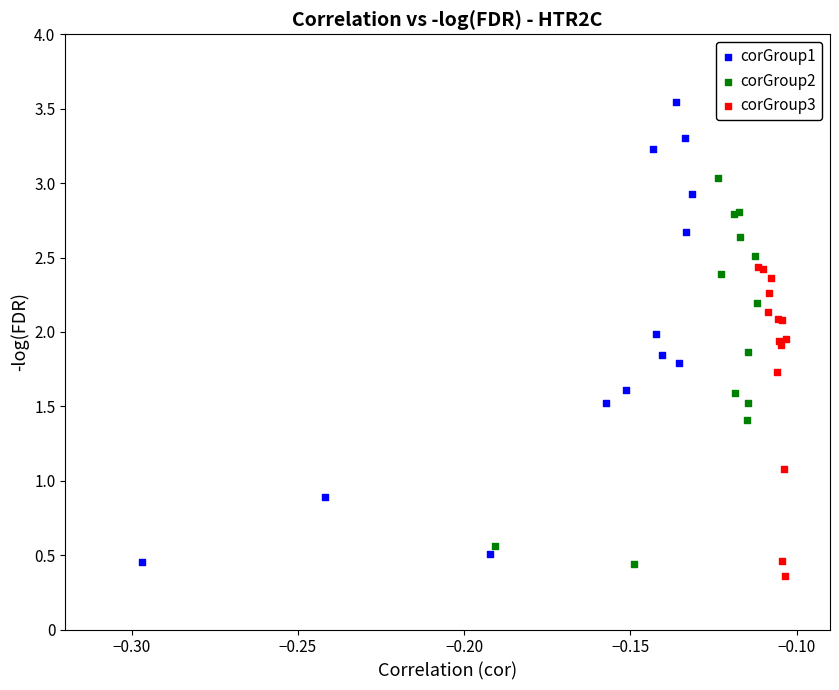

Which series has the largest Y range (max minus min)?

corGroup1